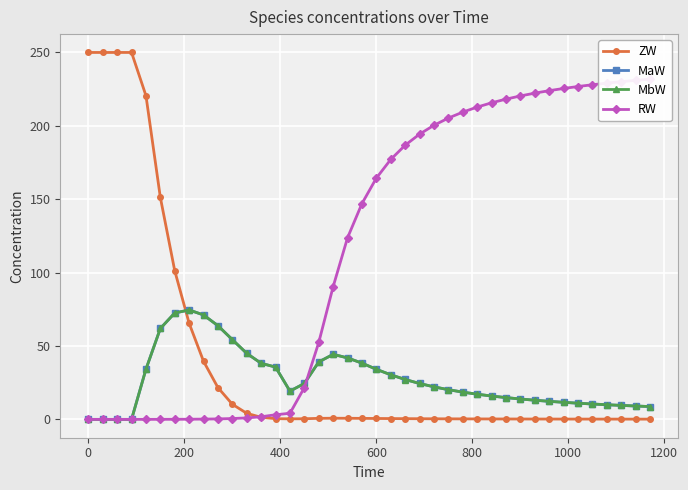

How many intersections are there between MaW and ZW?

1